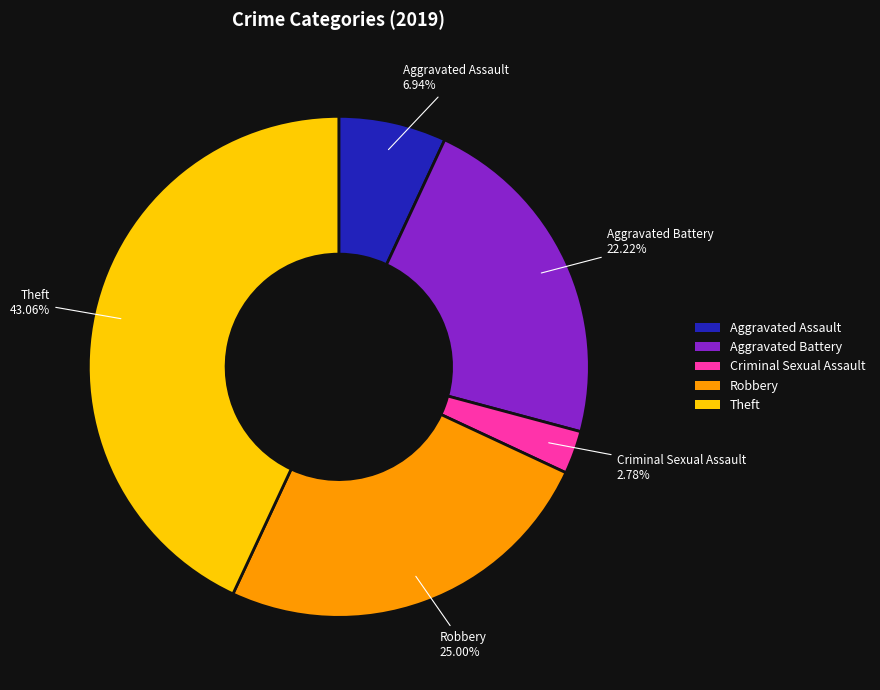

Combined, do Theft and Robbery account for over 50%?

Yes